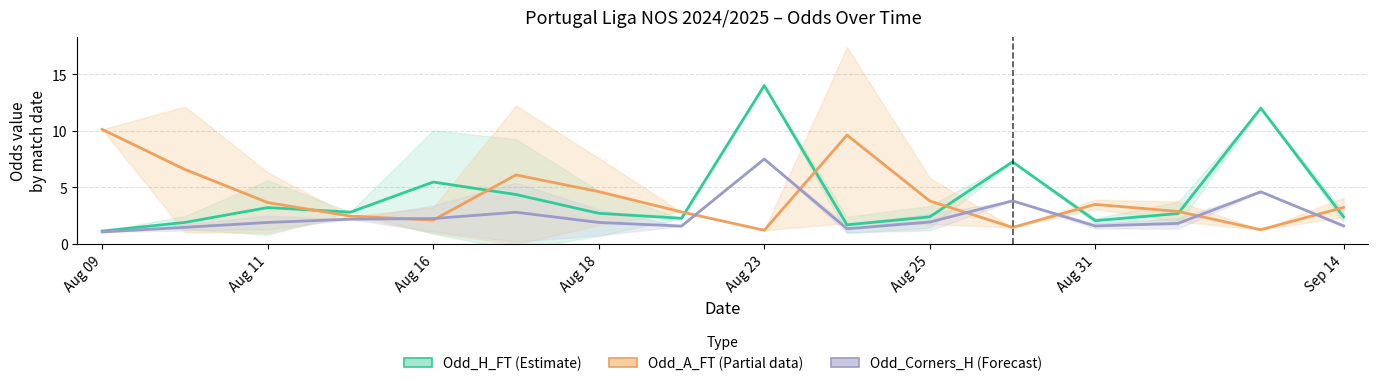

True or false: Odd_H_FT (Estimate) has a value of 7.2 at 11.

True